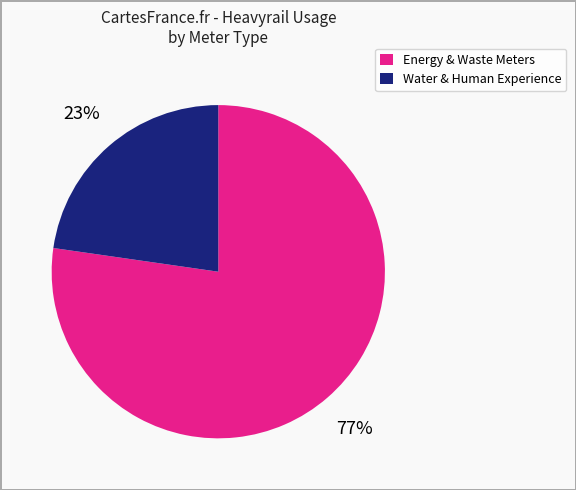

Count the number of slices in the pie.

2